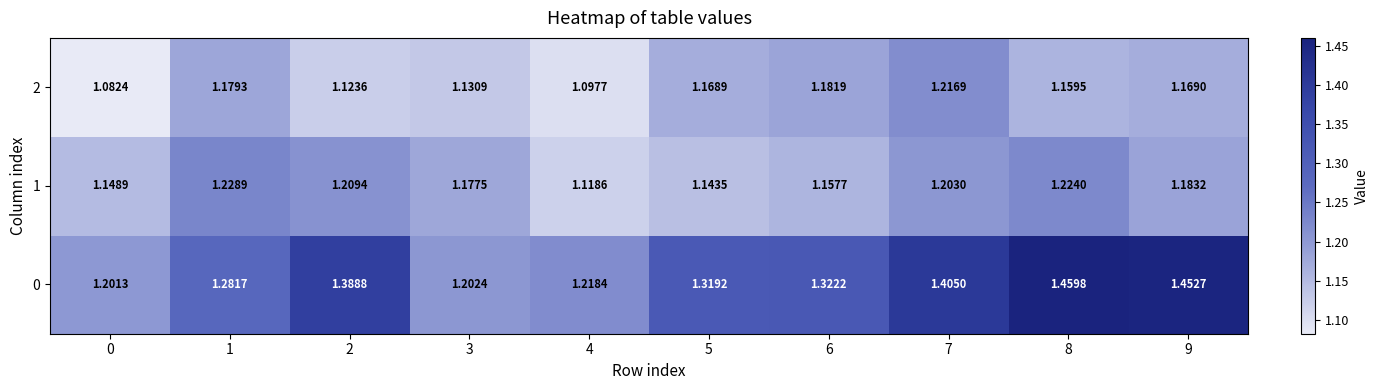

Is the value of 0 at 9 greater than the value of 1 at 7?

Yes